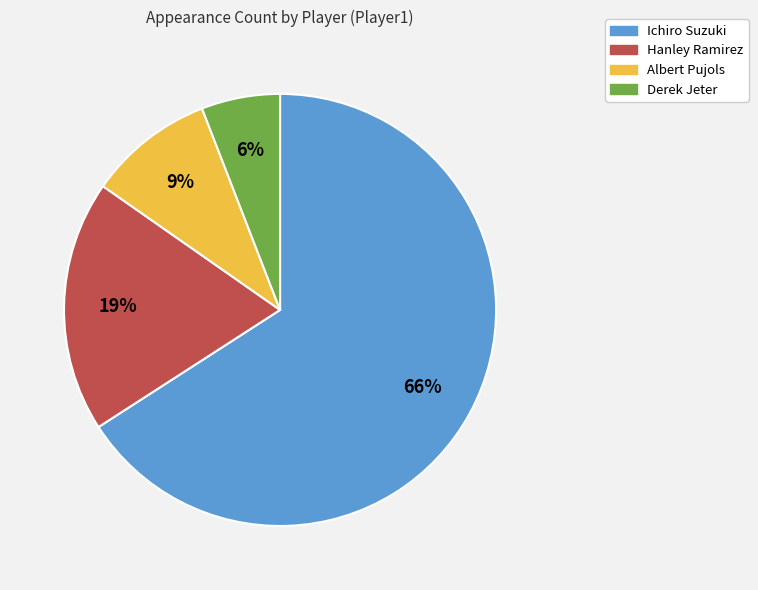

Count the number of slices in the pie.

4